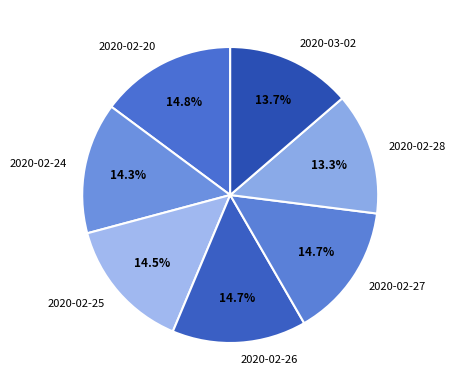

How many segments does this pie chart have?

7